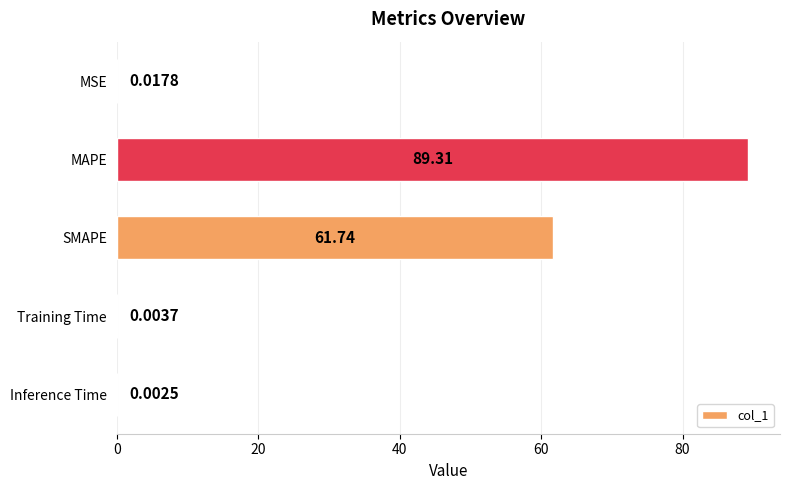

Which has a higher value, SMAPE or Training Time?

SMAPE